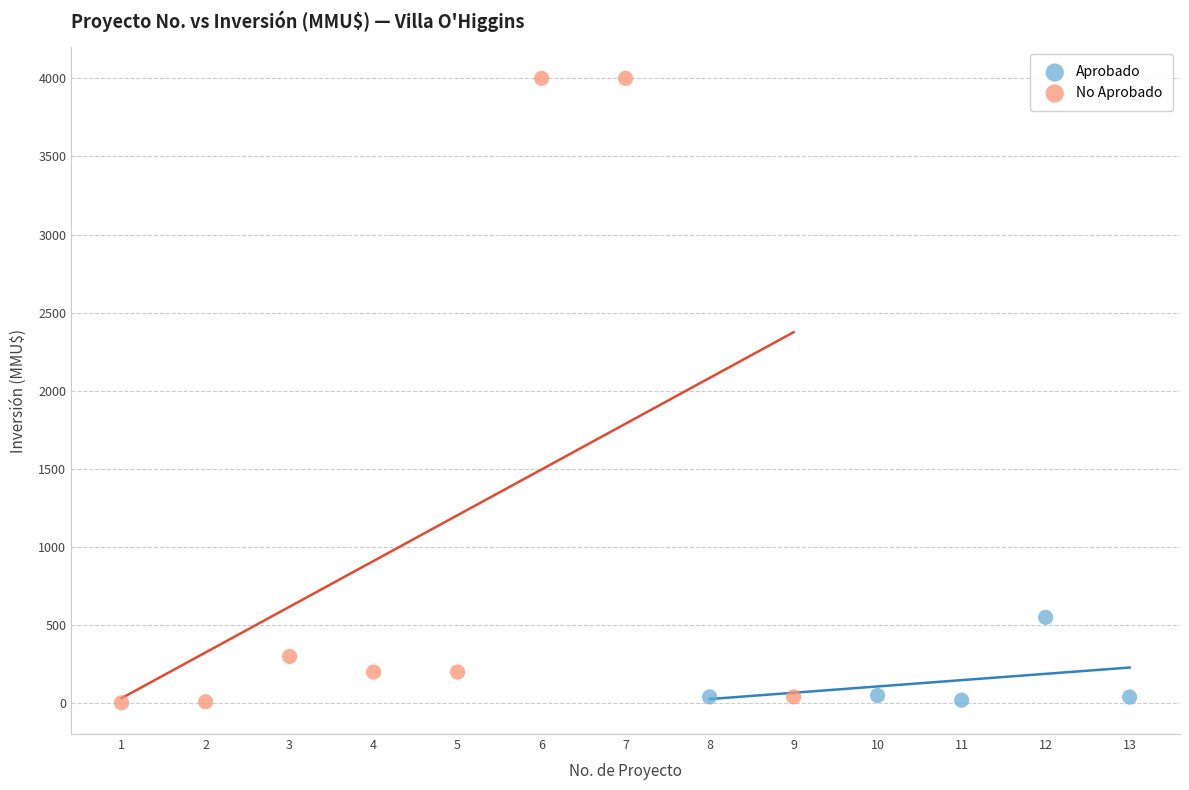

Which series has the widest spread of Y values?

No Aprobado